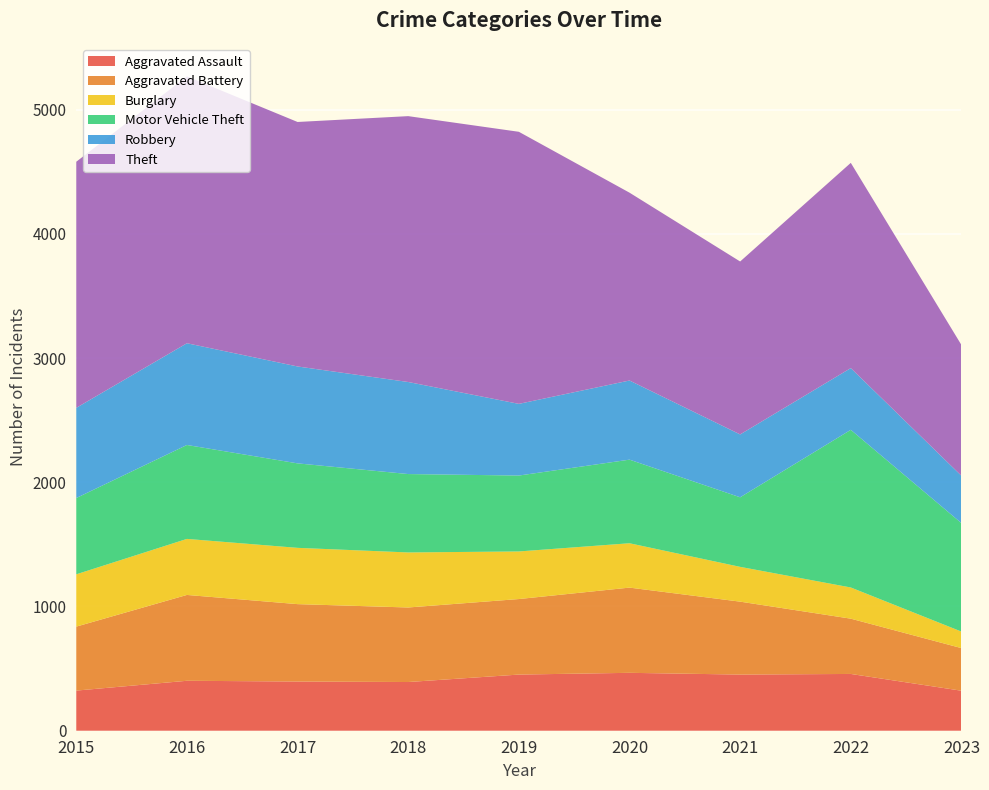

Reading right to left, what are all the values shown in this chart?

Aggravated Assault: 322	457	452	466	452	392	396	402	323
Aggravated Battery: 343	445	587	686	608	600	623	691	515
Burglary: 133	251	280	357	383	443	453	451	421
Motor Vehicle Theft: 873	1269	560	673	611	631	680	756	614
Robbery: 381	497	506	637	577	741	780	819	726
Theft: 1053	1652	1392	1512	2190	2140	1968	2148	1981